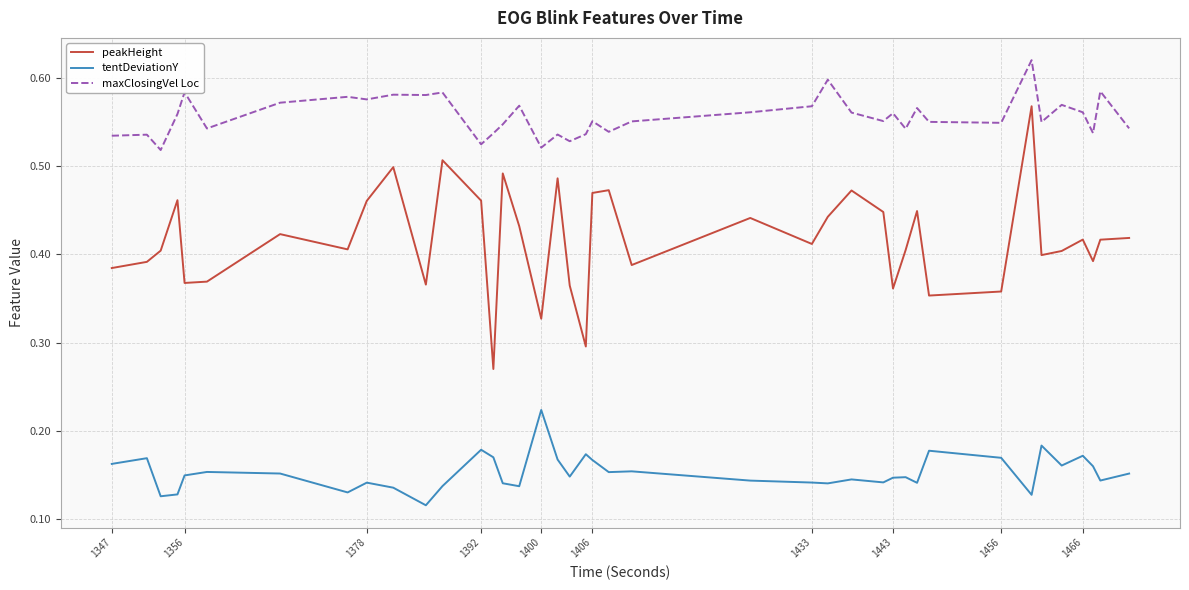

Rank the series by their maximum value, from highest to lowest.

maxClosingVel Loc, peakHeight, tentDeviationY